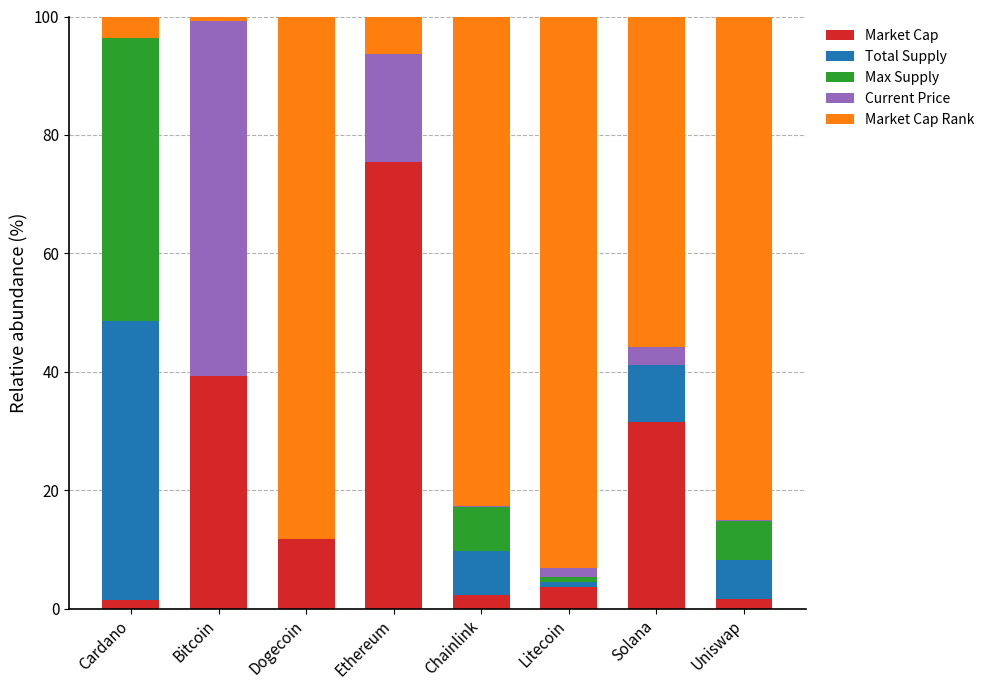

What are all the series names shown in the legend?

Market Cap, Total Supply, Max Supply, Current Price, Market Cap Rank